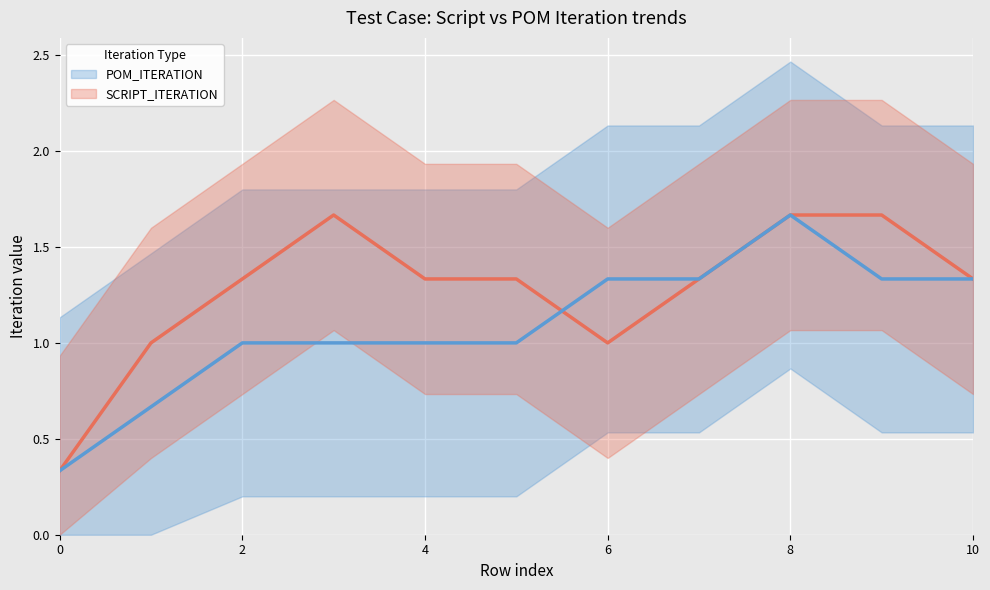

At how many categories does at least one series exceed 1?

9